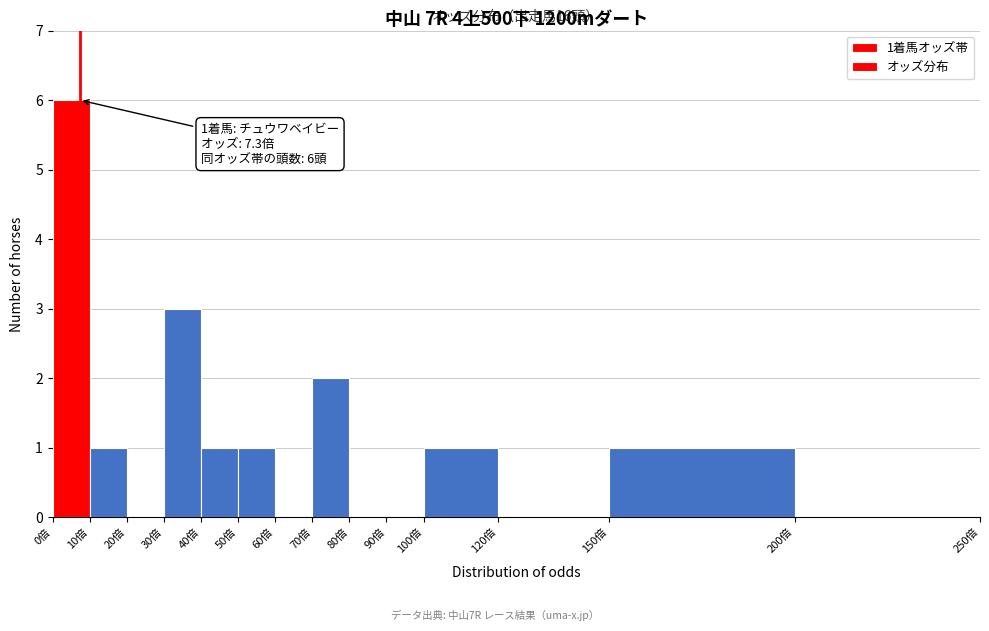

Which range on the x-axis has the tallest bar?

0 to 10